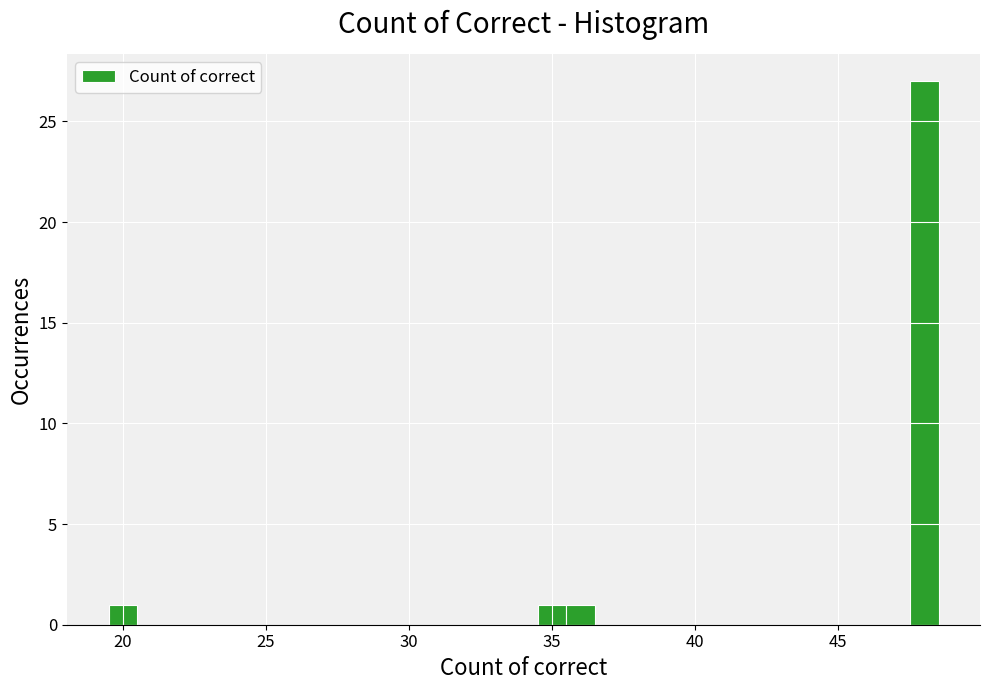

Read against the x-axis, roughly where is the centre of the tallest bar?

48.0